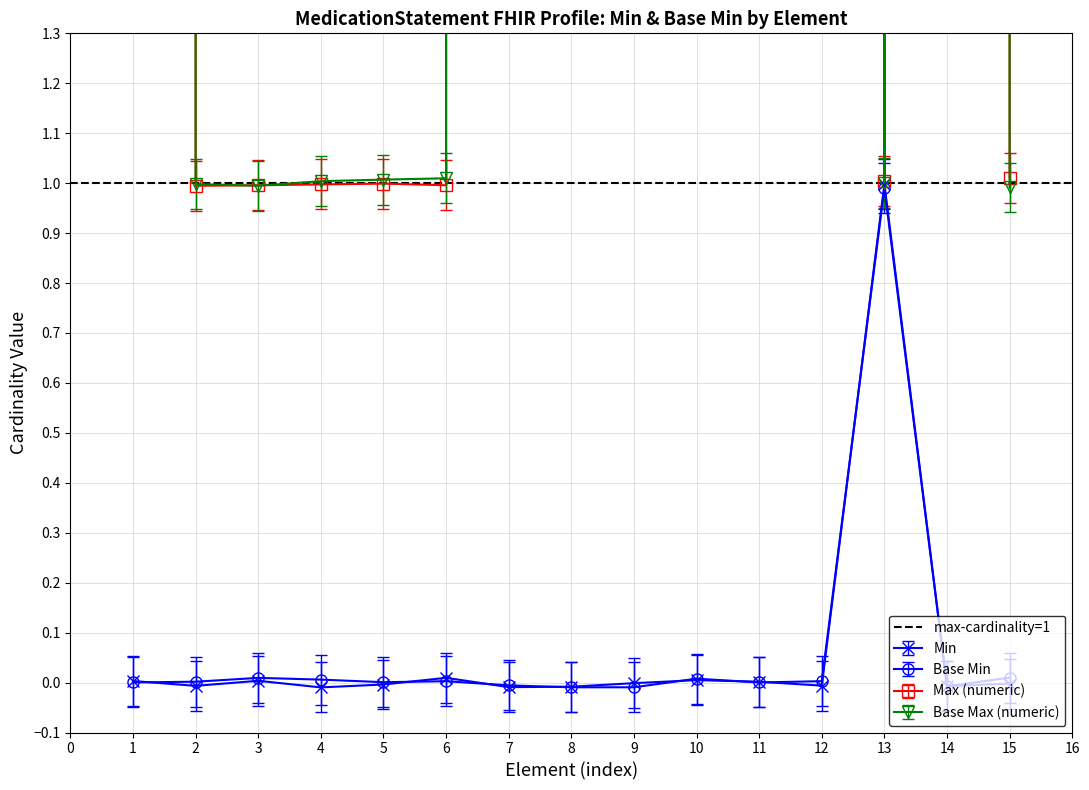

Reading left to right, list all the values displayed in this chart.

Min: MedicationStatement=0.0	MedicationStatement.id=-0.0	MedicationStatement.meta=0.0	MedicationStatement.implicitRules=-0.0	MedicationStatement.language=-0.0	MedicationStatement.text=0.0	MedicationStatement.contained=-0.0	MedicationStatement.extension=-0.0	MedicationStatement.modifierExtension=-0.0	MedicationStatement.identifier=0.0	MedicationStatement.basedOn=0.0	MedicationStatement.partOf=-0.0	MedicationStatement.status=1.0	MedicationStatement.statusReason=-0.0	MedicationStatement.category=-0.0
Base Min: MedicationStatement=-0.0	MedicationStatement.id=-0.1	MedicationStatement.meta=-0.0	MedicationStatement.implicitRules=-0.1	MedicationStatement.language=-0.1	MedicationStatement.text=-0.0	MedicationStatement.contained=-0.1	MedicationStatement.extension=-0.1	MedicationStatement.modifierExtension=-0.1	MedicationStatement.identifier=-0.0	MedicationStatement.basedOn=-0.0	MedicationStatement.partOf=-0.1	MedicationStatement.status=0.9	MedicationStatement.statusReason=-0.1	MedicationStatement.category=-0.1
Max (numeric): MedicationStatement=999.0	MedicationStatement.id=1.0	MedicationStatement.meta=1.0	MedicationStatement.implicitRules=1.0	MedicationStatement.language=1.0	MedicationStatement.text=1.0	MedicationStatement.contained=999.0	MedicationStatement.extension=999.0	MedicationStatement.modifierExtension=999.0	MedicationStatement.identifier=999.0	MedicationStatement.basedOn=999.0	MedicationStatement.partOf=999.0	MedicationStatement.status=1.0	MedicationStatement.statusReason=999.0	MedicationStatement.category=1.0
Base Max (numeric): MedicationStatement=999.0	MedicationStatement.id=0.9	MedicationStatement.meta=0.9	MedicationStatement.implicitRules=0.9	MedicationStatement.language=0.9	MedicationStatement.text=0.9	MedicationStatement.contained=998.9	MedicationStatement.extension=998.9	MedicationStatement.modifierExtension=999.0	MedicationStatement.identifier=998.9	MedicationStatement.basedOn=999.0	MedicationStatement.partOf=998.9	MedicationStatement.status=1.0	MedicationStatement.statusReason=998.9	MedicationStatement.category=1.0